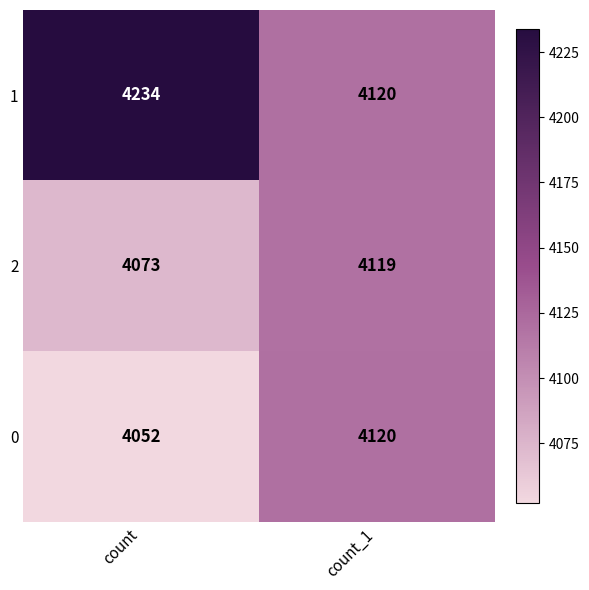

Reading left to right, extract all data points from this chart.

1: 4234	4120
2: 4073	4119
0: 4052	4120